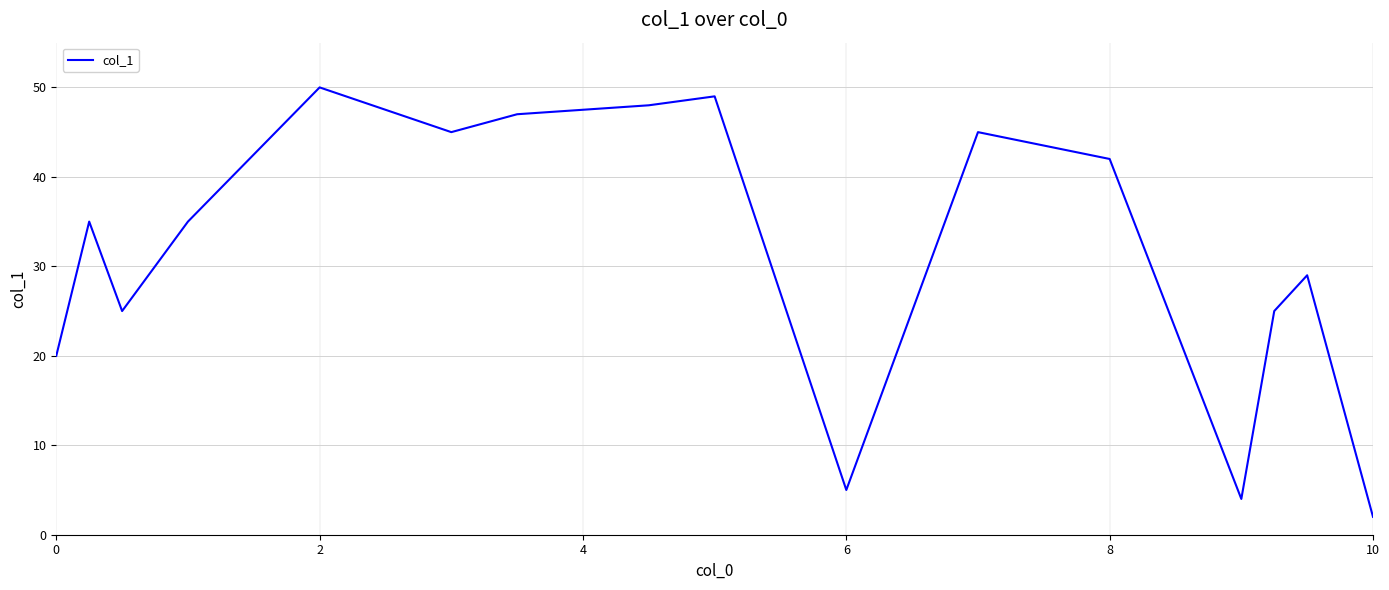

What is the greatest value displayed?

50